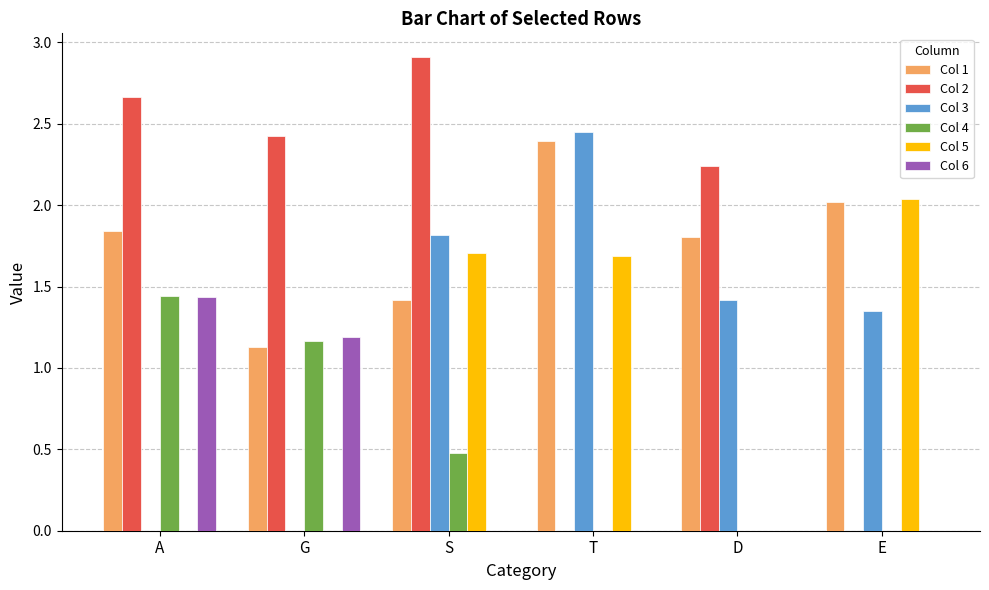

At which category is the sum across all series the highest?

S